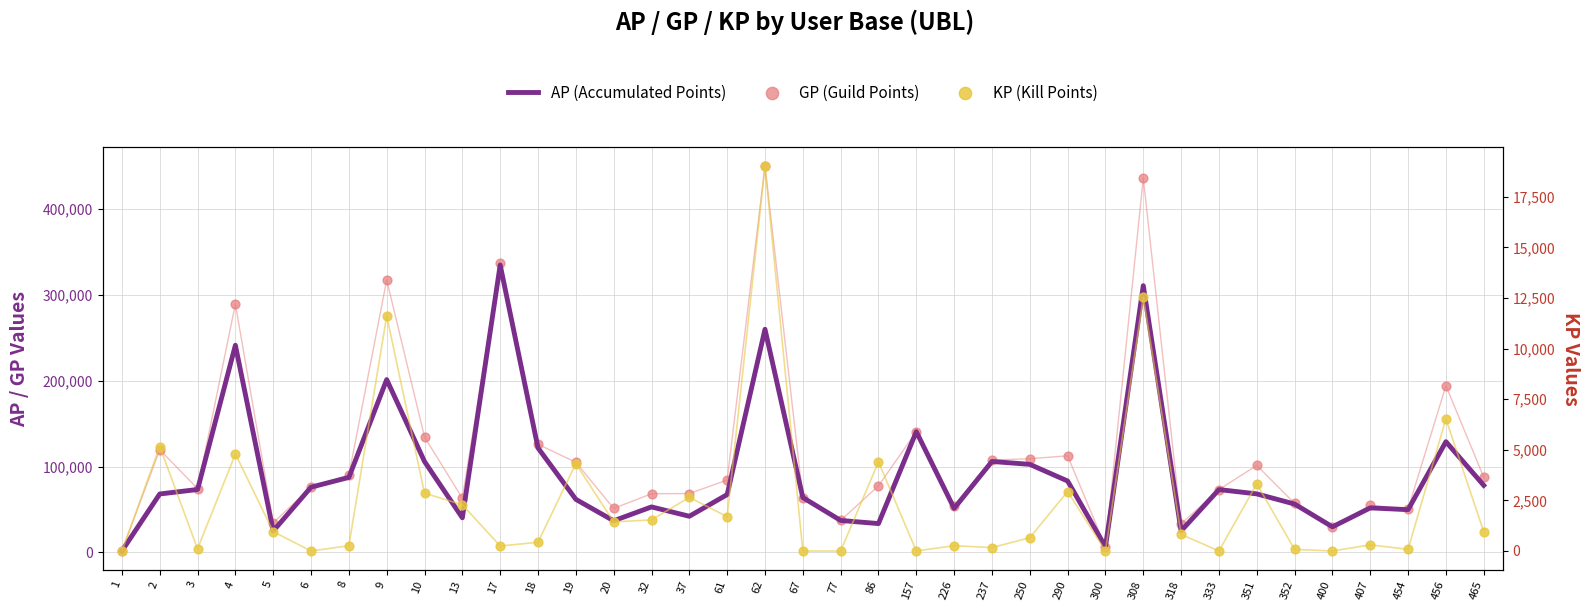

Which series has the largest total across all categories?

GP